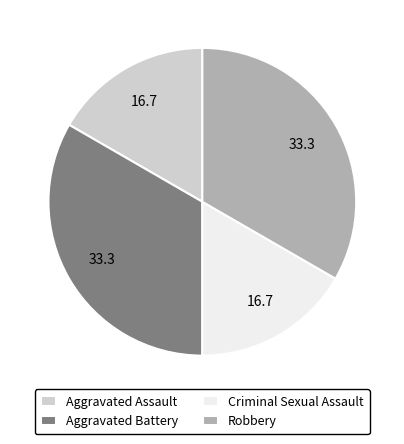

What is the ratio of the value at Aggravated Assault to the value at Aggravated Battery?

0.5